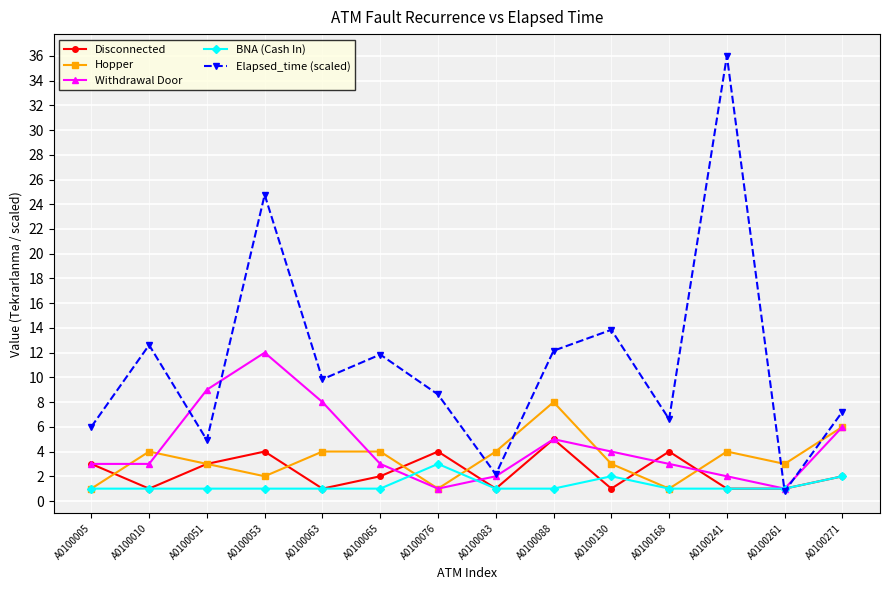

Between which two adjacent categories do Withdrawal Door and BNA (Cash In) first intersect?

A0100065 and A0100076